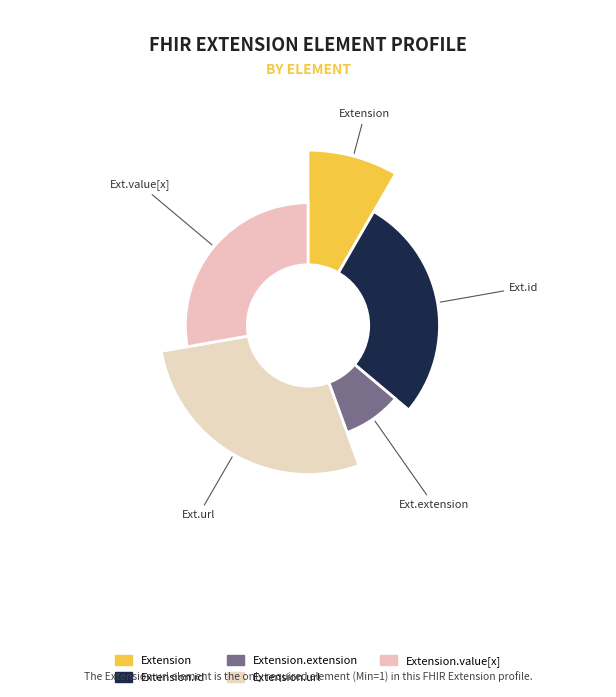

Which slice is the largest?

Extension.url